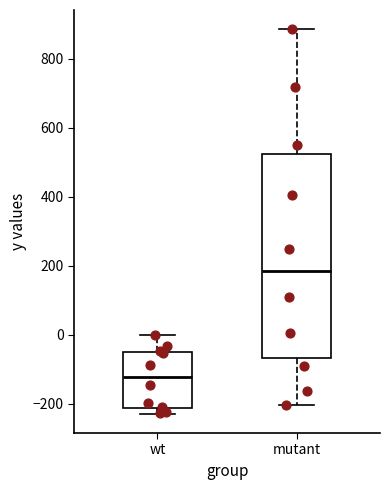

Reading left to right, transcribe this box plot: for each box, give where its median line is, the range the box spans, and where its two whiskers end, as read against the y-axis. The values are not printed on the chart, so give them approximately, as read against the axis.

wt: median -120, box -220 to -40, whiskers -220 (just below the box's lower edge) to 0
mutant: median 180, box -60 to 520, whiskers -200 to 880